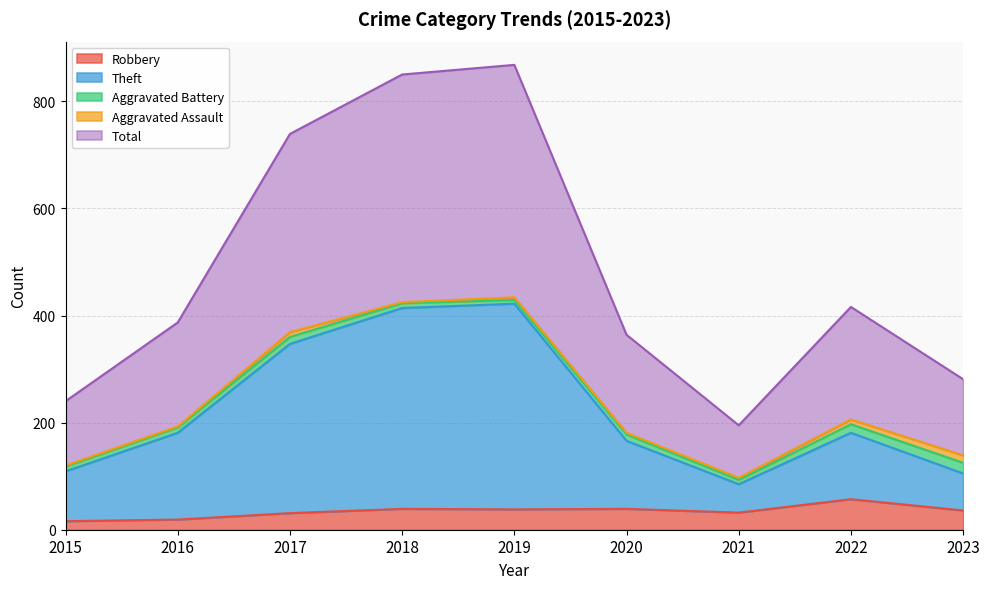

What is the average value of the Robbery series?

34